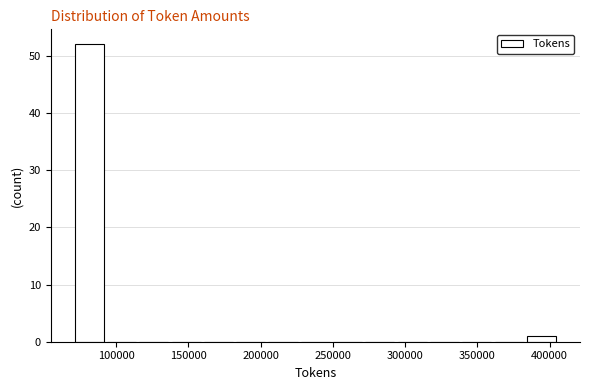

Reading left to right, list every bar in this chart as the range it spans on the x-axis followed by its height. Neither the bar edges nor the heights are printed on the chart, so give them approximately, as read against the axes.

70000 to 95000: 52
95000 to 115000: 0
115000 to 135000: 0
135000 to 160000: 0
160000 to 180000: 0
180000 to 205000: 0
205000 to 225000: 0
225000 to 250000: 0
250000 to 270000: 0
270000 to 295000: 0
295000 to 315000: 0
315000 to 340000: 0
340000 to 360000: 0
360000 to 385000: 0
385000 to 405000: 1